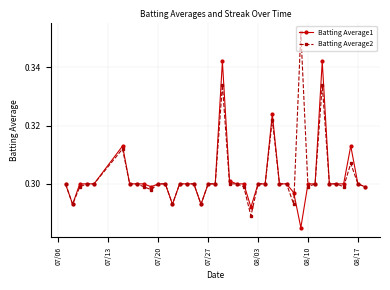

List the series in order of their peak value, highest first.

Batting Average2, Batting Average1